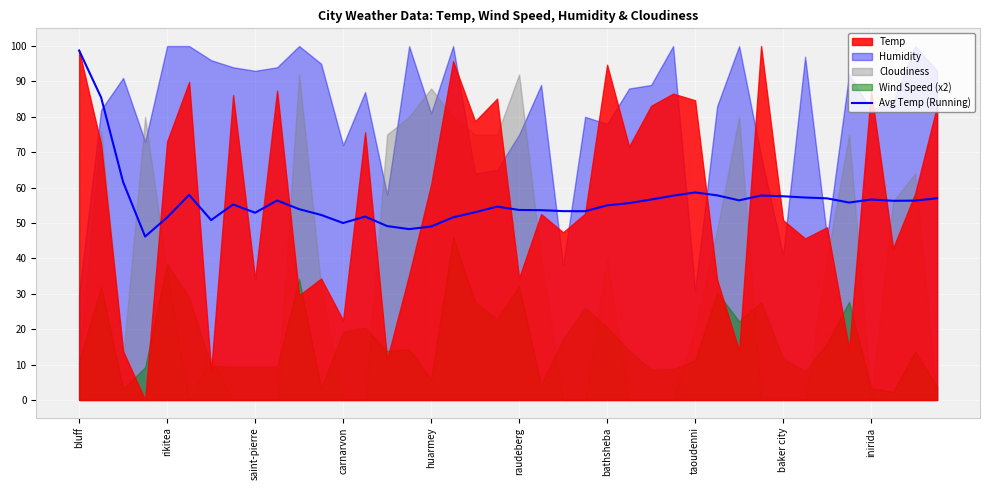

Reading left to right, what are all the values shown in this chart?

98.7	85.5	61.6	46.2	51.6	57.9	50.8	55.2	52.9	56.3	53.9	52.3	50.0	51.8	49.1	48.3	49.0	51.6	53.0	54.6	53.7	53.6	53.4	53.3	55.0	55.6	56.6	57.7	58.6	57.8	56.4	57.8	57.6	57.2	57.0	55.8	56.6	56.3	56.3	57.0